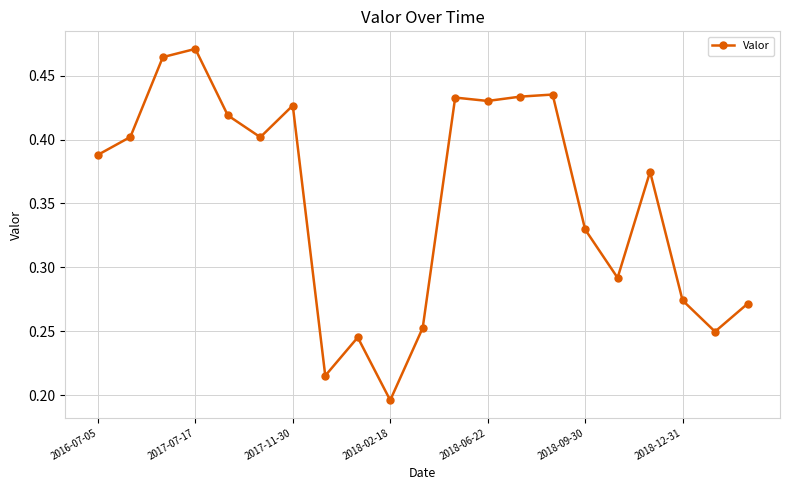

True or false: there are more than 0 points higher than both neighbors.

True